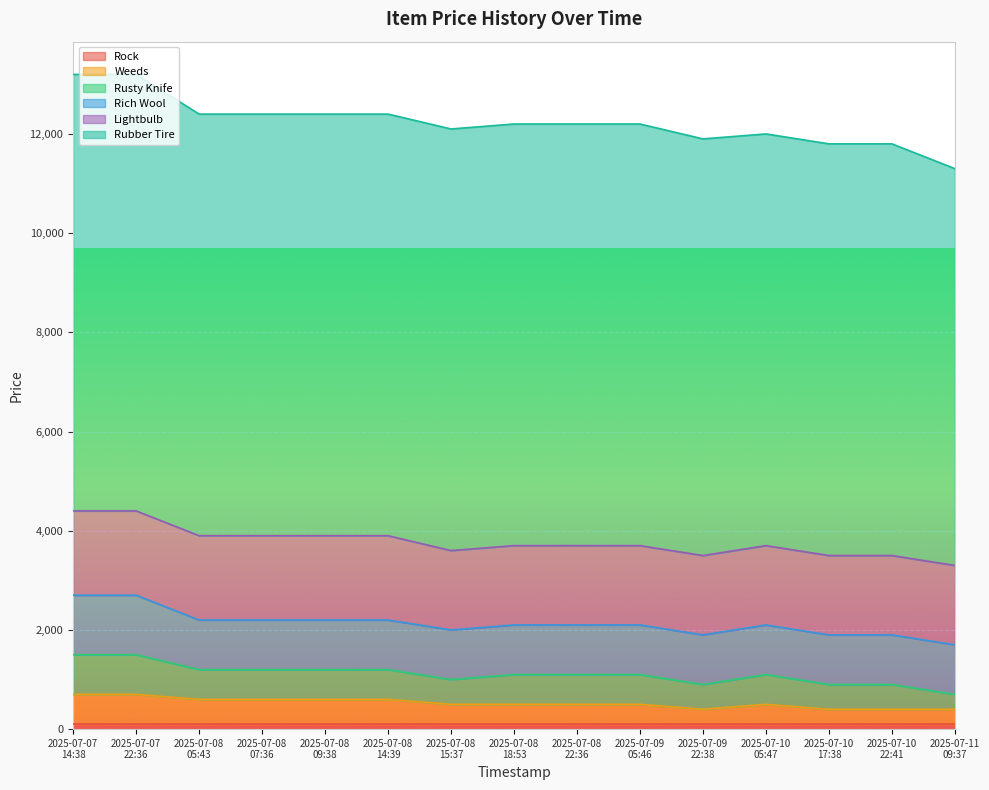

Reading left to right, list all the values displayed in this chart.

Rock: 100	100	100	100	100	100	100	100	100	100	100	100	100	100	100
Weeds: 600	600	500	500	500	500	400	400	400	400	300	400	300	300	300
Rusty Knife: 800	800	600	600	600	600	500	600	600	600	500	600	500	500	300
Rich Wool: 1200	1200	1000	1000	1000	1000	1000	1000	1000	1000	1000	1000	1000	1000	1000
Lightbulb: 1700	1700	1700	1700	1700	1700	1600	1600	1600	1600	1600	1600	1600	1600	1600
Rubber Tire: 8800	8800	8500	8500	8500	8500	8500	8500	8500	8500	8400	8300	8300	8300	8000